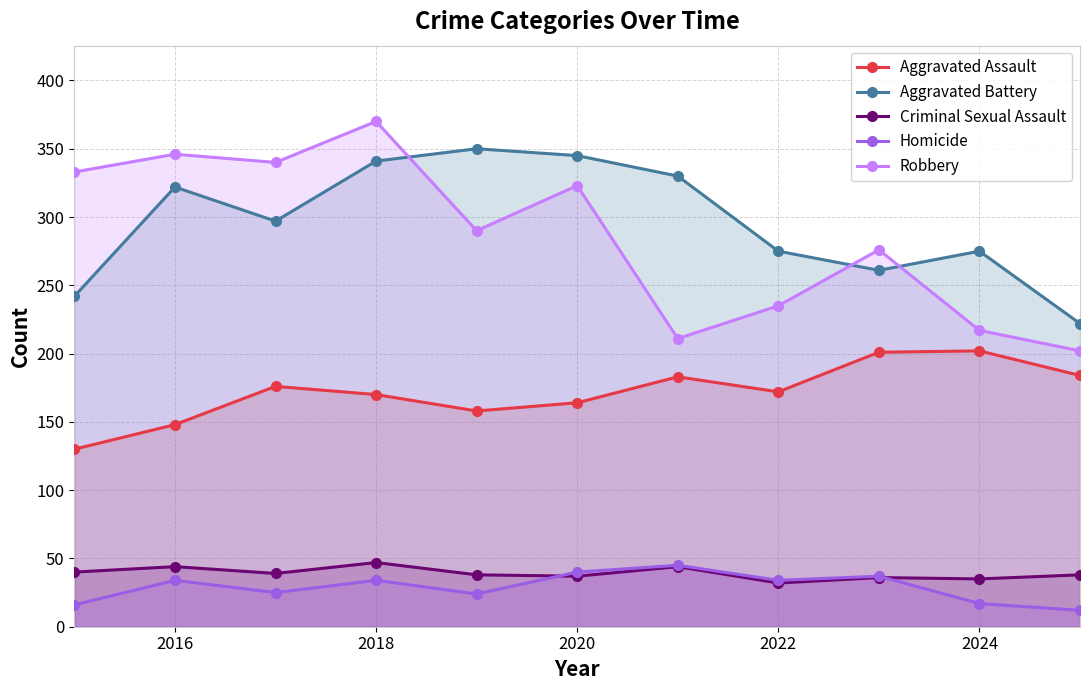

The value of Aggravated Assault at 2016 is 70. True or false?

False